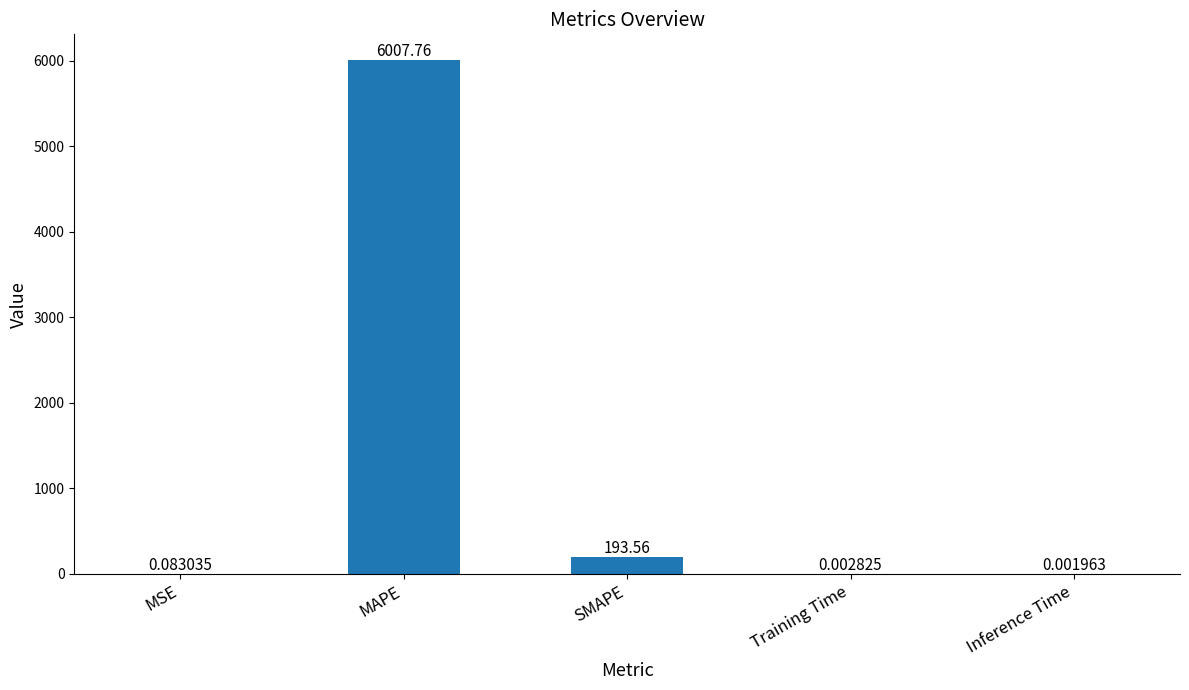

What is the change in value from MAPE to SMAPE?

-5814.2